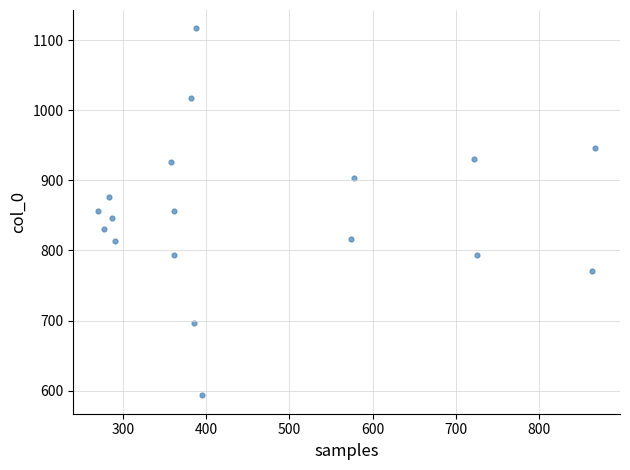

What is the range of Y values (max minus min)?

523.3